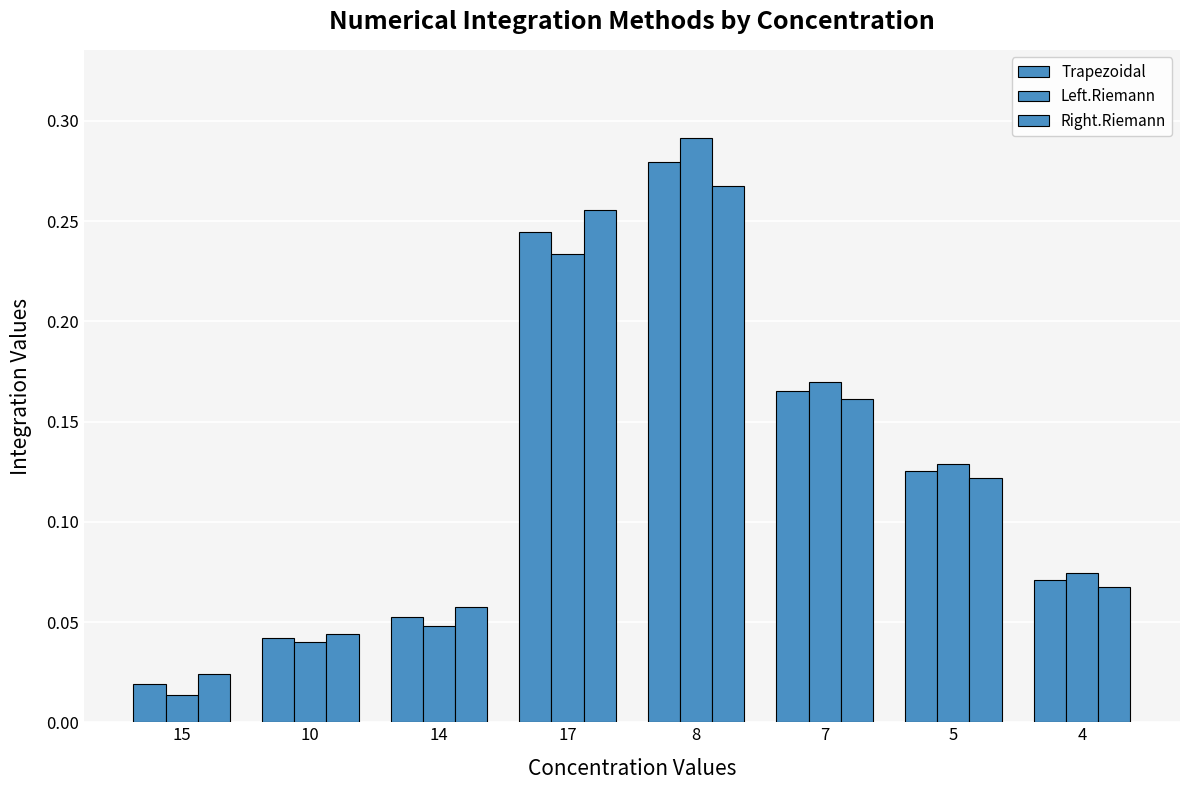

At which category does the chart reach its minimum across all series?

15